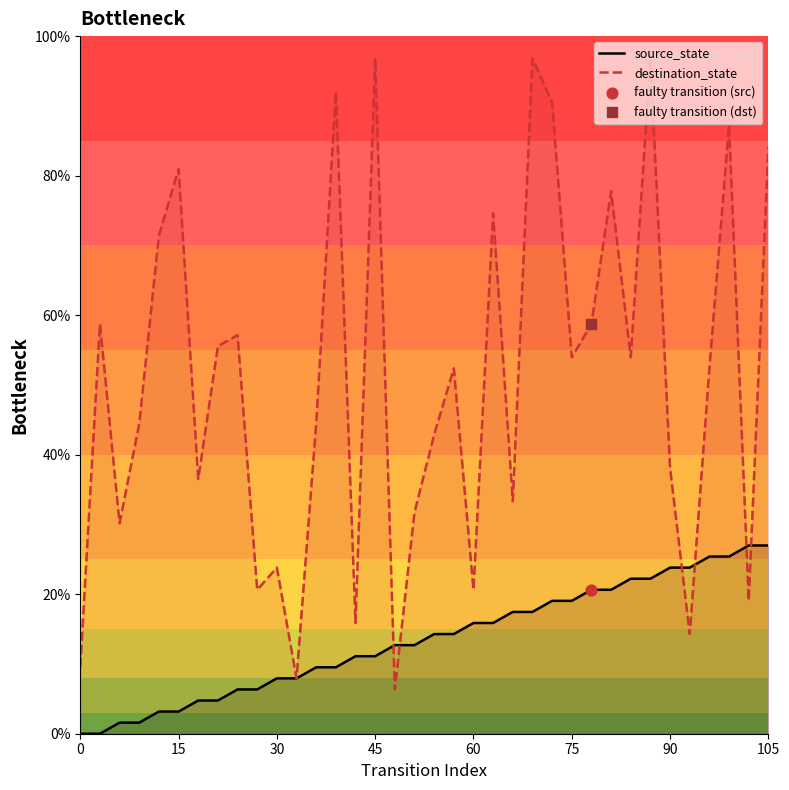

Which series has the largest total across all categories?

destination_state